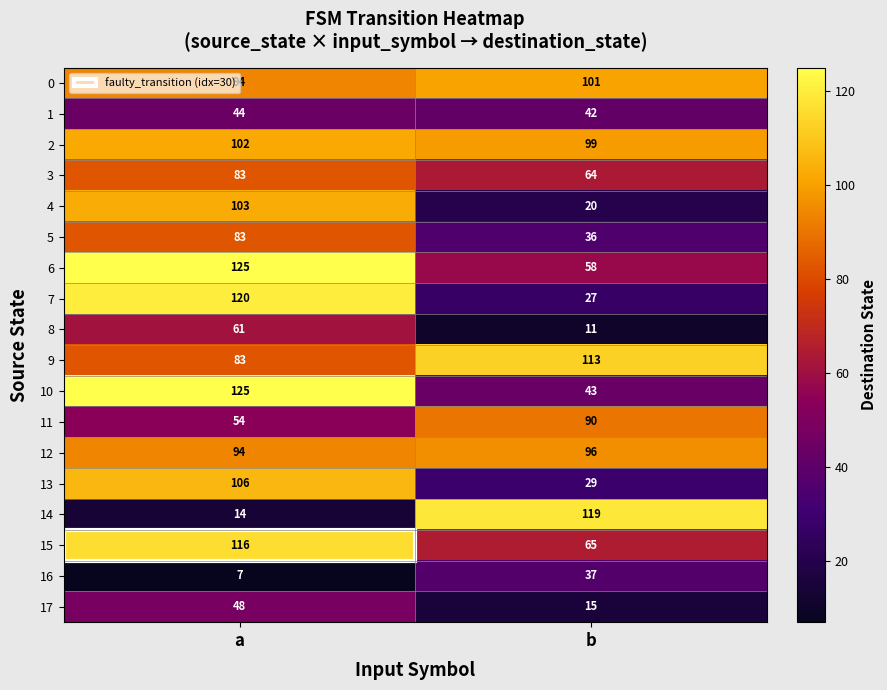

At which category is the sum across all series the highest?

a